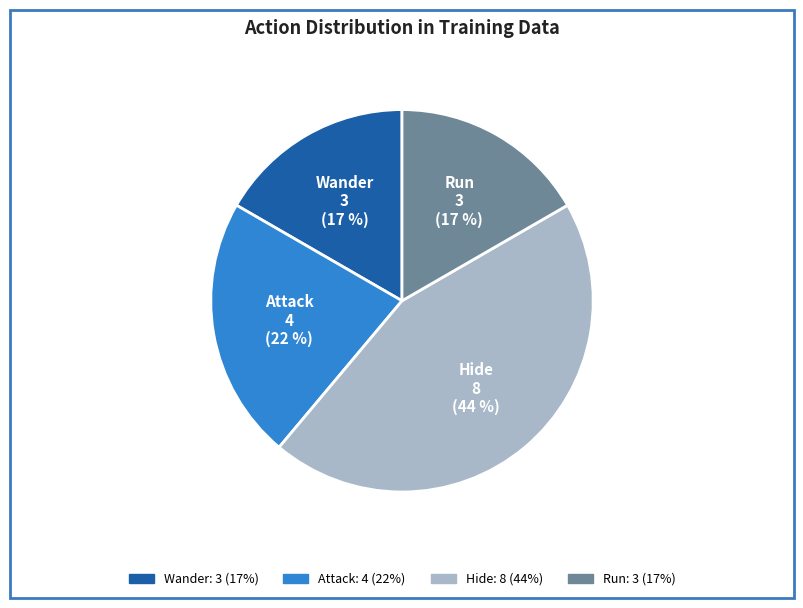

Approximately how many times larger is the value at Wander compared to Hide?

0.4